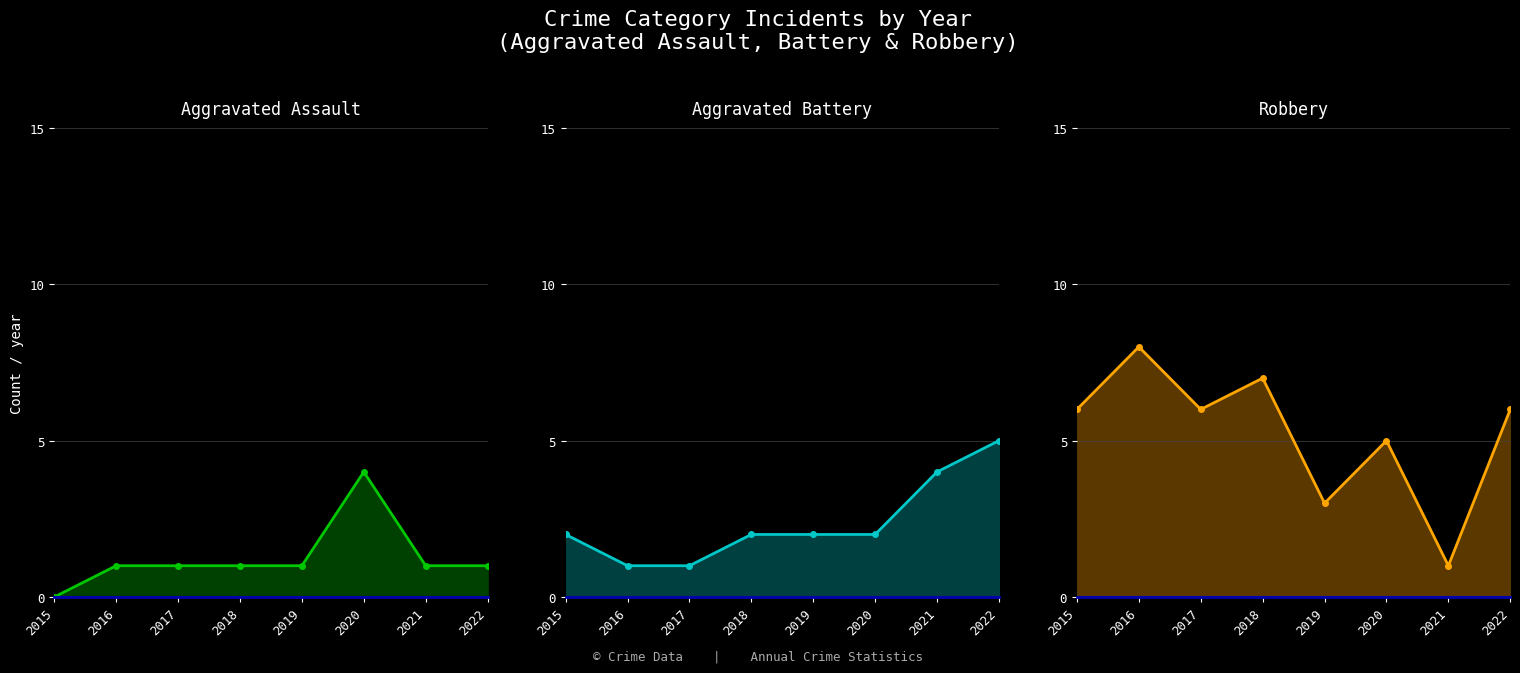

Which series has the largest range (max minus min)?

Robbery